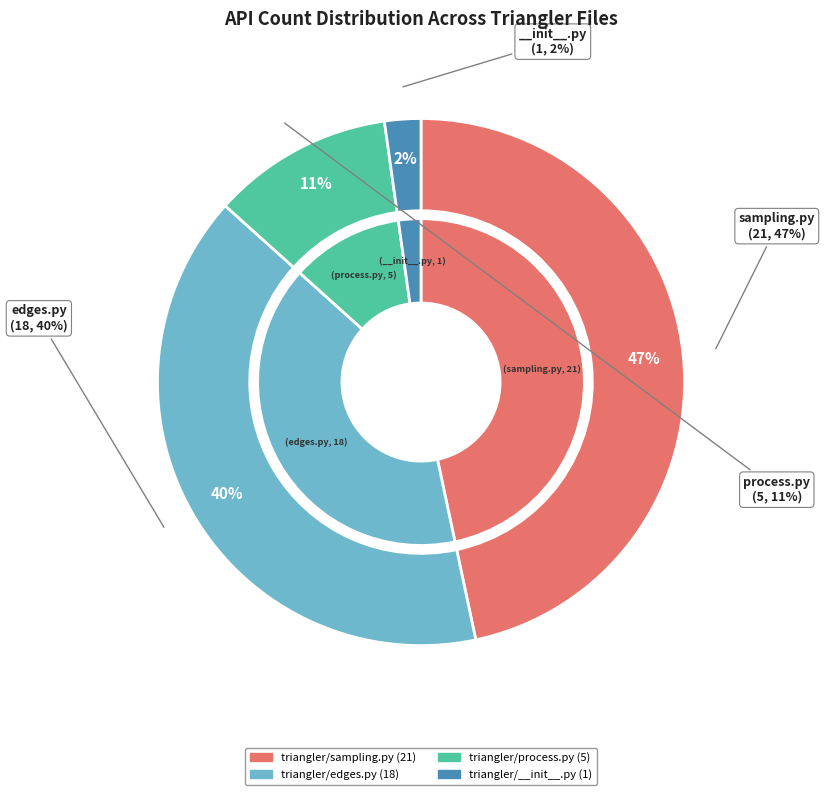

How many slices are in this pie chart?

4